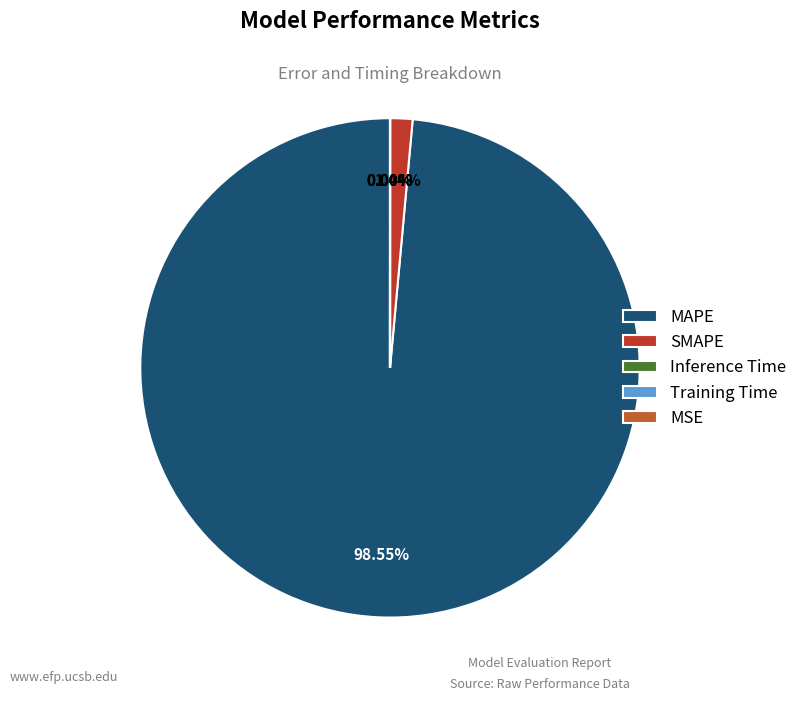

To the nearest percent, what is the difference between the MAPE and SMAPE slice percentages?

97%